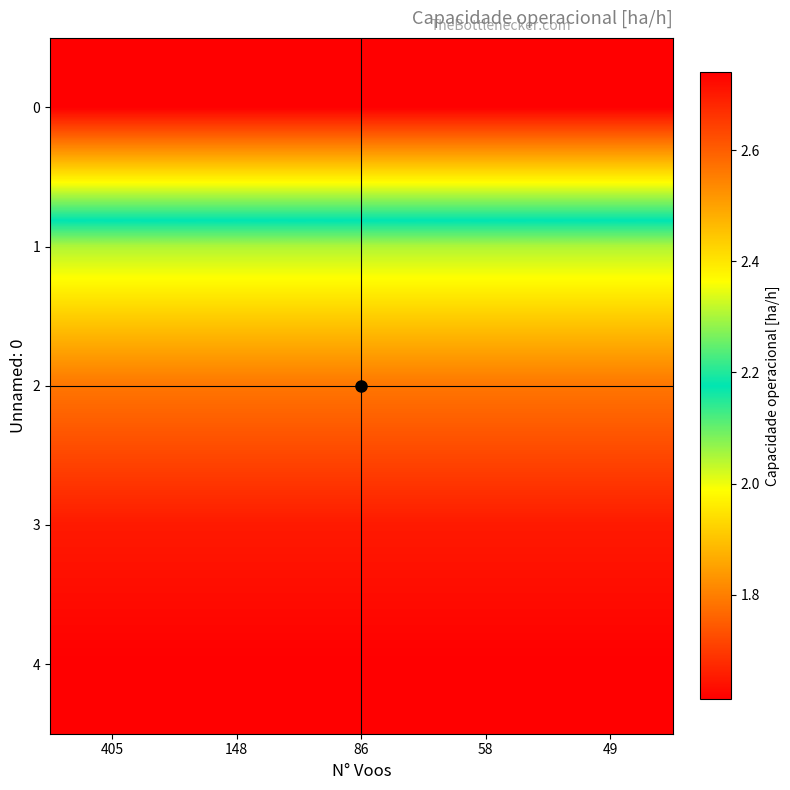

Reading left to right, transcribe all the data shown in this chart.

0: 405=1.6	148=1.6	86=1.6	58=1.6	49=1.6
1: 405=2.3	148=2.3	86=2.3	58=2.3	49=2.3
2: 405=2.6	148=2.6	86=2.6	58=2.6	49=2.6
3: 405=2.7	148=2.7	86=2.7	58=2.7	49=2.7
4: 405=2.7	148=2.7	86=2.7	58=2.7	49=2.7